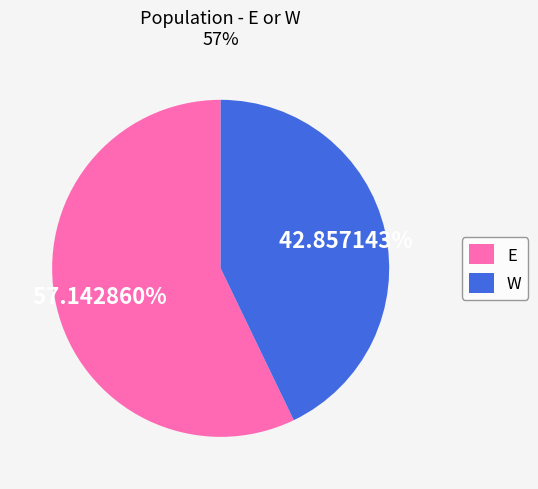

Is it true that E is 47% of the pie?

False